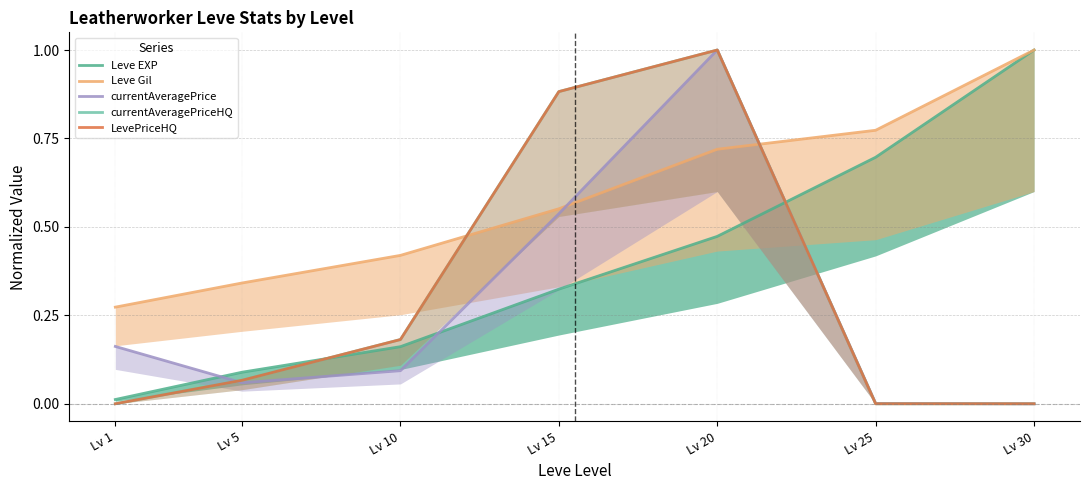

What is the sum of the currentAveragePriceHQ values at Lv 20 and Lv 25?

1.0